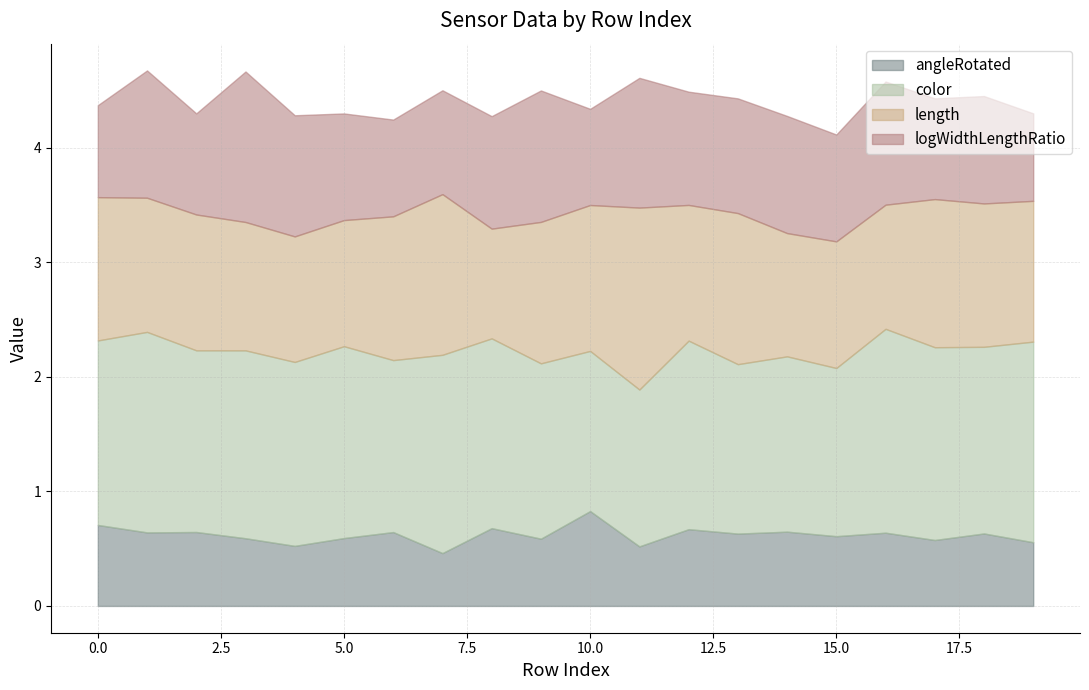

The value of color at 2 is 0.6. True or false?

False